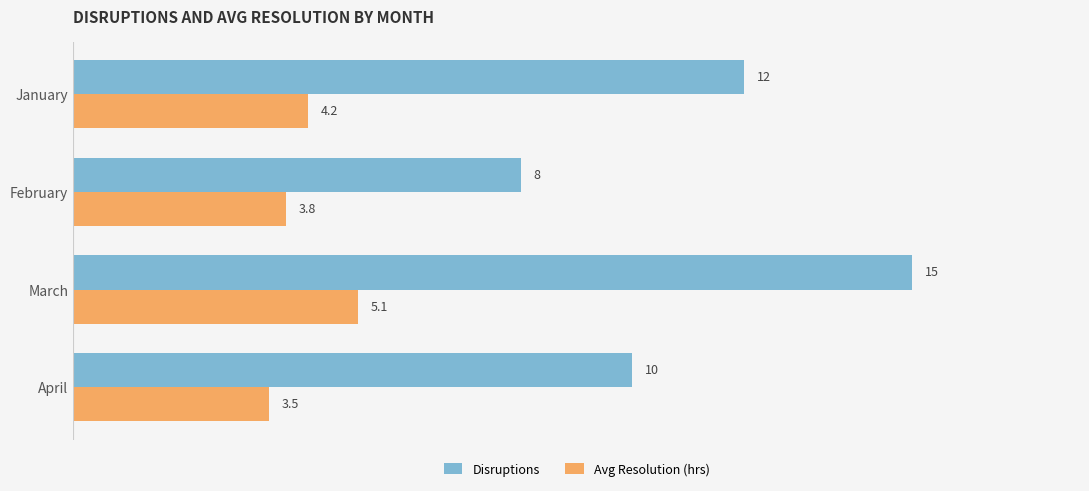

Which series has the largest total across all categories?

Disruptions